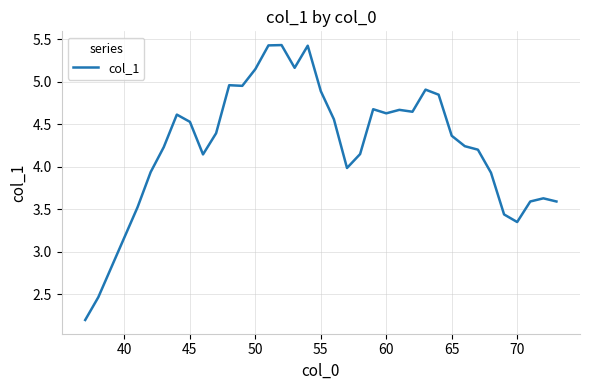

What is the maximum value shown in the chart?

5.4